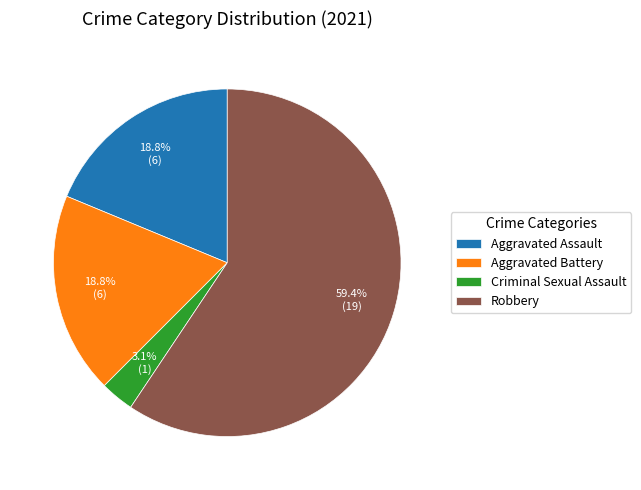

How many slices are in this pie chart?

4